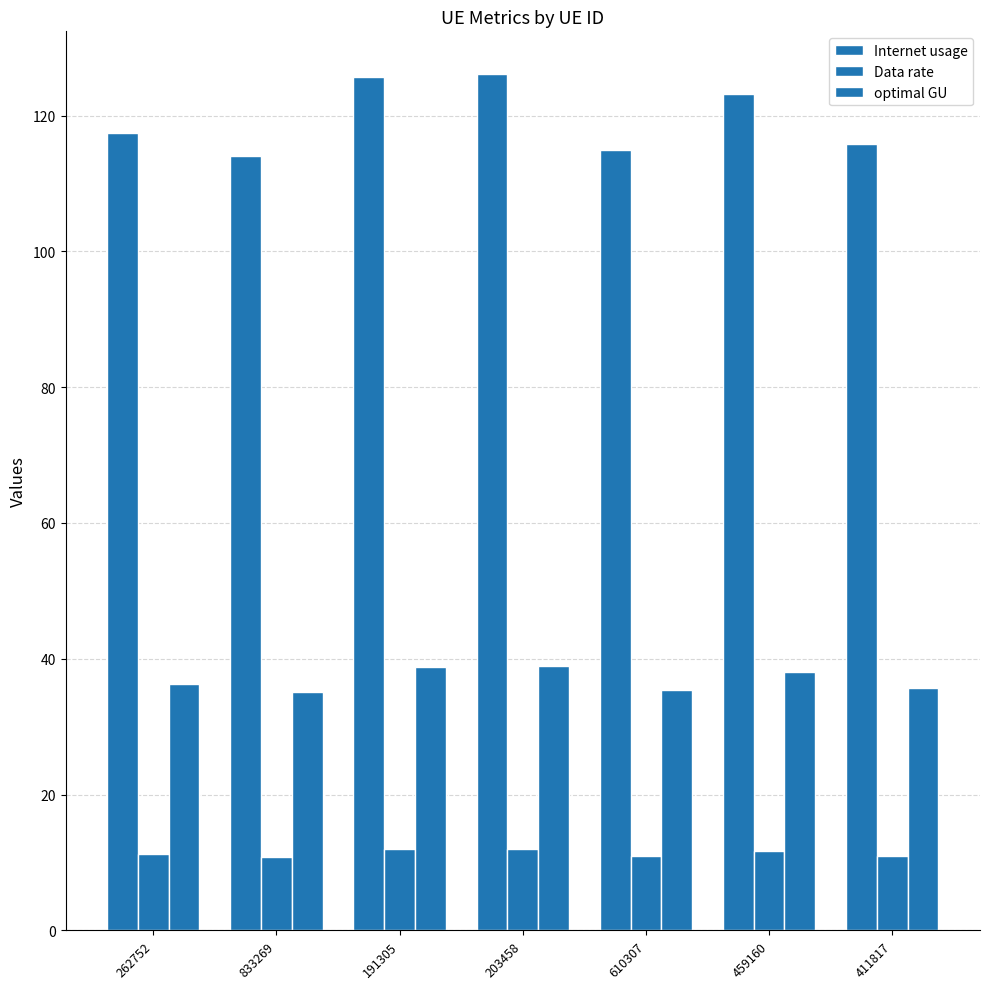

Reading right to left, extract all data points from this chart.

Internet usage: 411817=115.8	459160=123.3	610307=115.0	203458=126.1	191305=125.6	833269=114.0	262752=117.4
Data rate: 411817=11.0	459160=11.7	610307=10.9	203458=12.0	191305=12.0	833269=10.9	262752=11.2
optimal GU: 411817=35.7	459160=38.0	610307=35.5	203458=38.9	191305=38.8	833269=35.2	262752=36.2